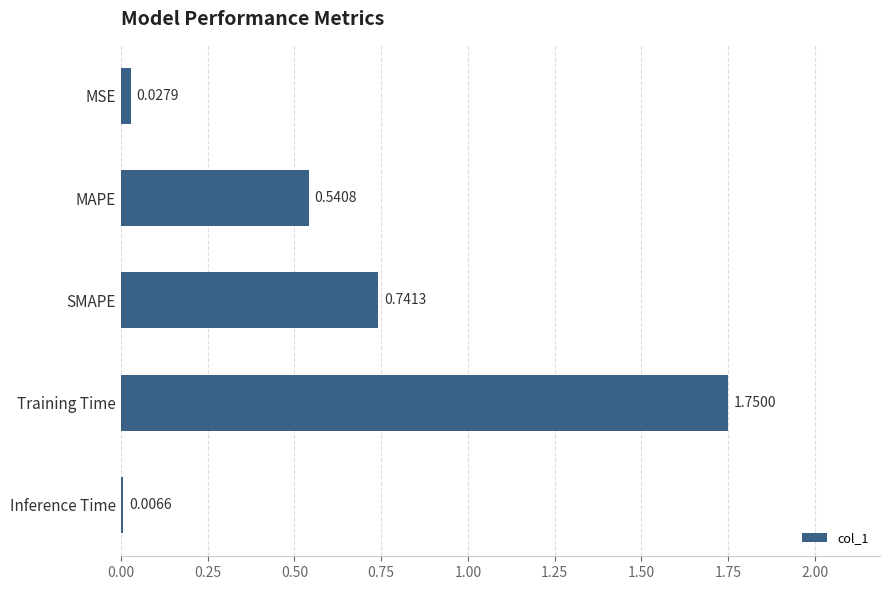

Rank the categories by value from highest to lowest.

Training Time, SMAPE, MAPE, MSE, Inference Time